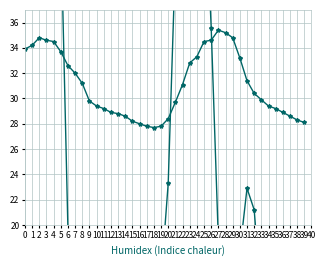

Is this an area chart (filled region under the line)?

No